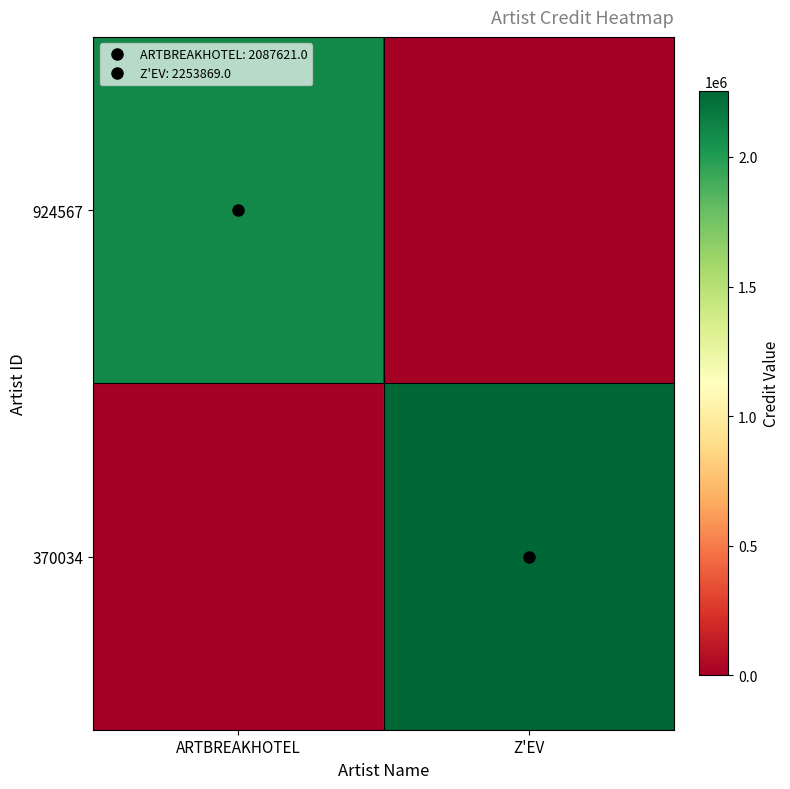

What is the total value across all series at ARTBREAKHOTEL?

2087621